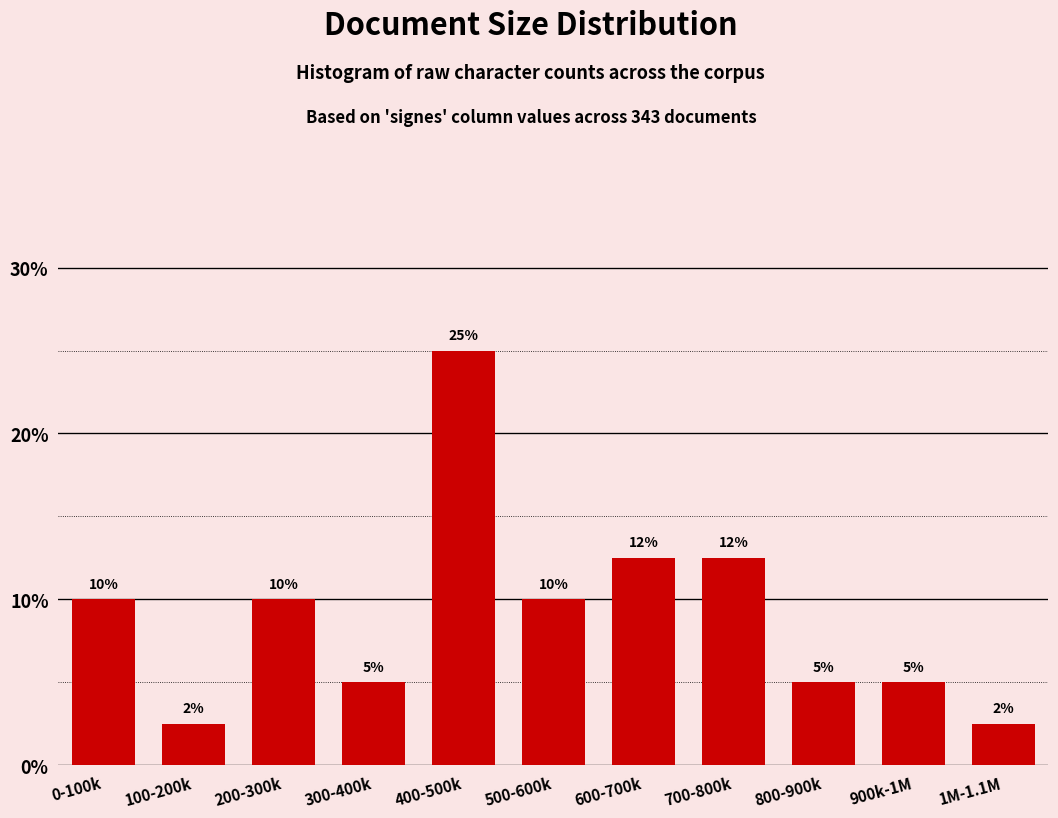

The chart shows a value of 3.3 at 0-100k. True or false?

False